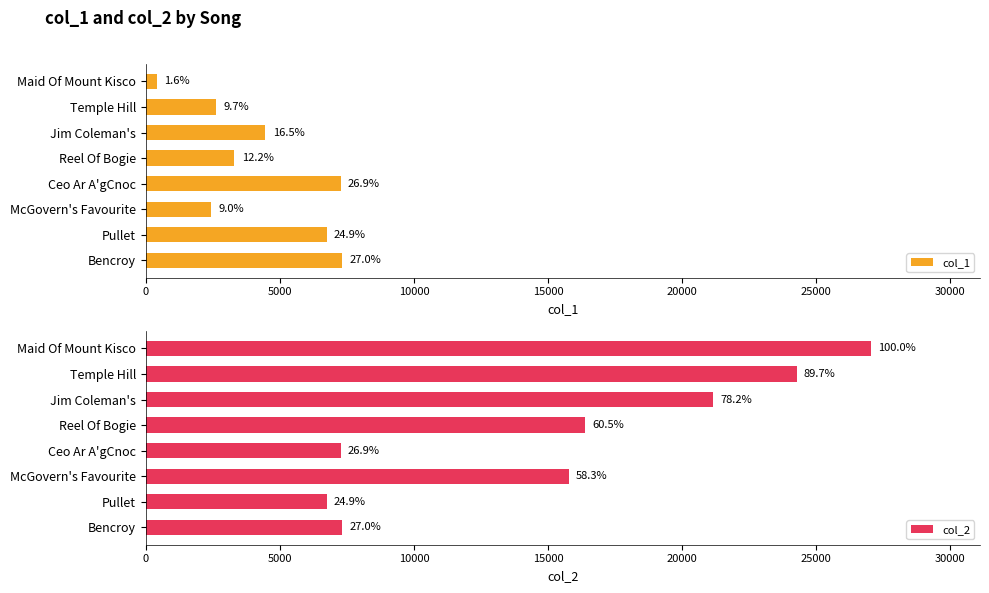

What is the value of the col_2 bar at the 4th from the left?

16376